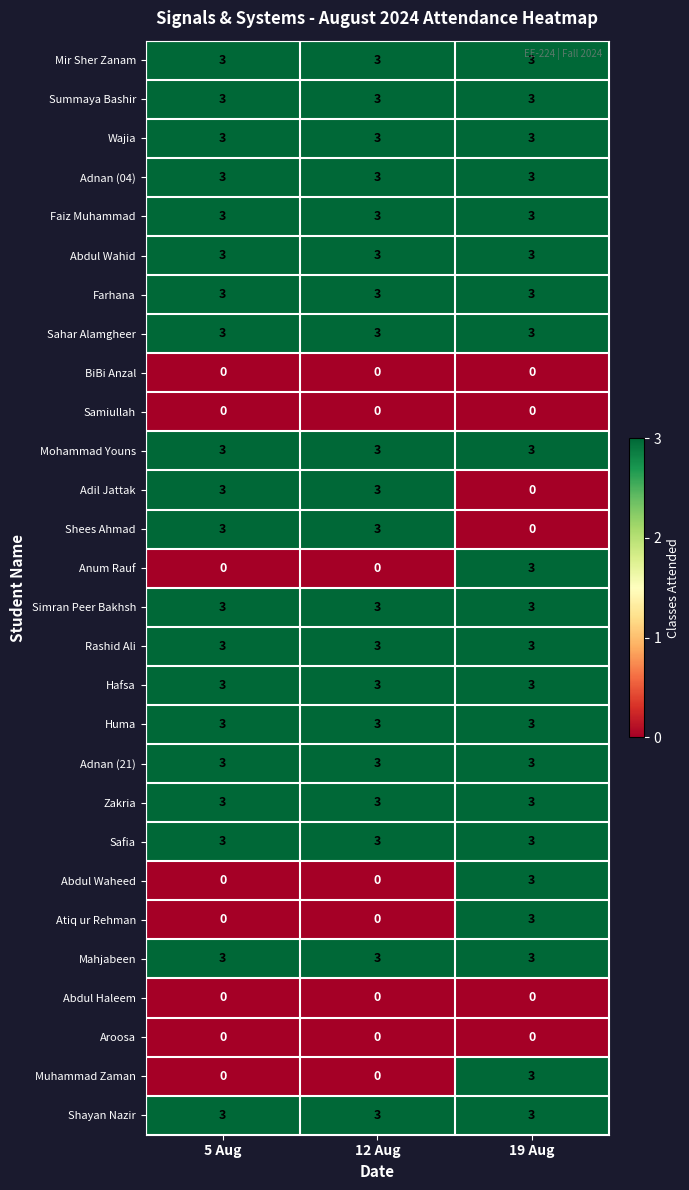

What is the minimum value for Faiz Muhammad?

3